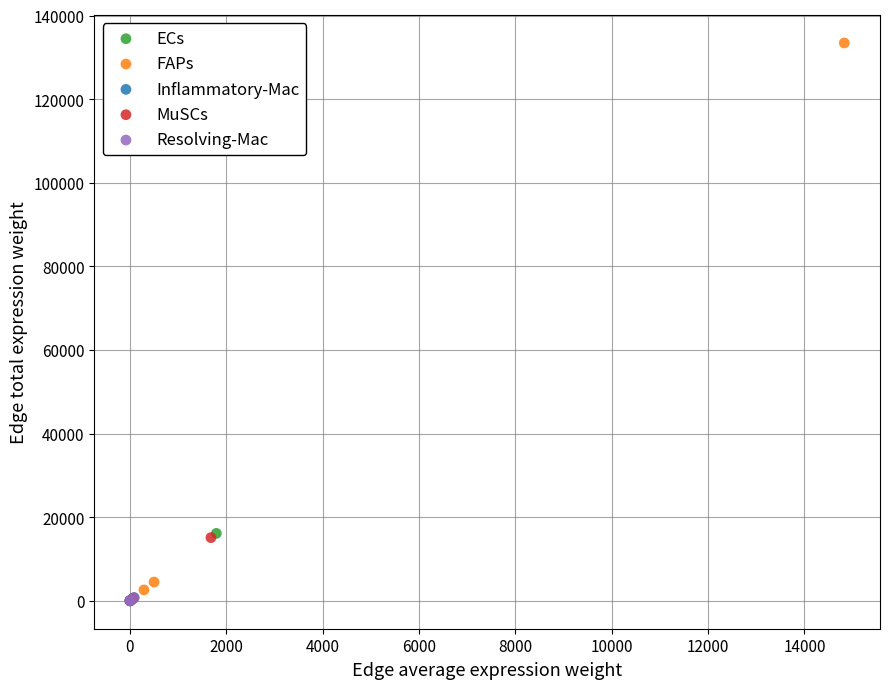

Which series has the widest spread of Y values?

FAPs